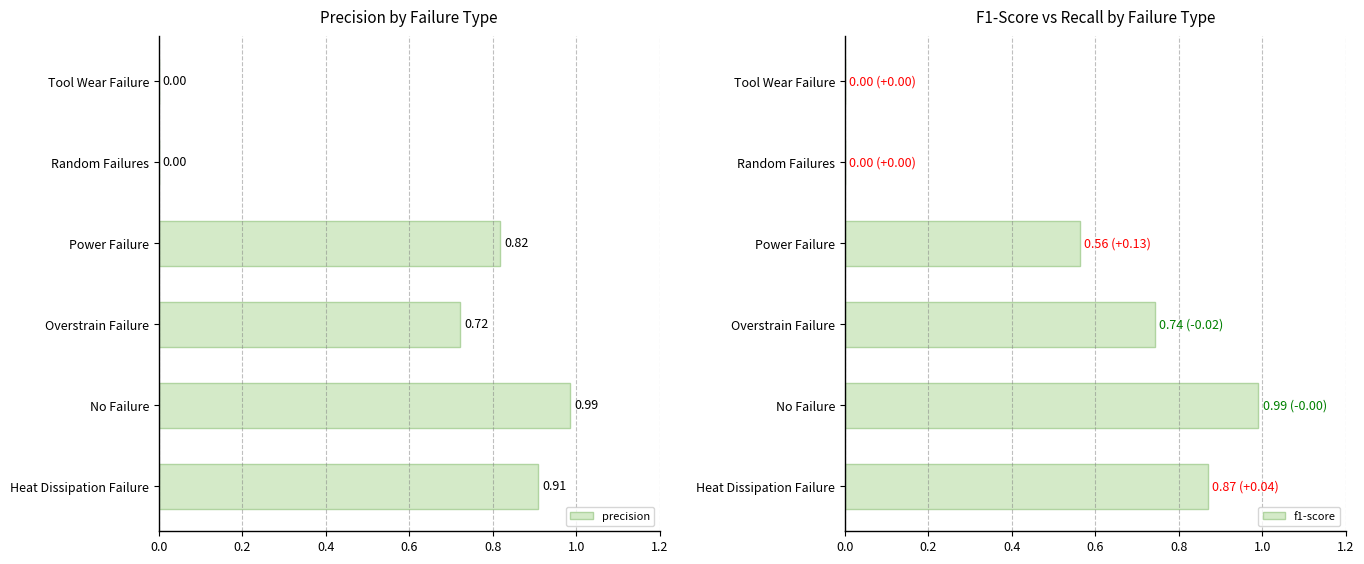

What is the difference between the maximum and second lowest values in the f1-score series?

1.0